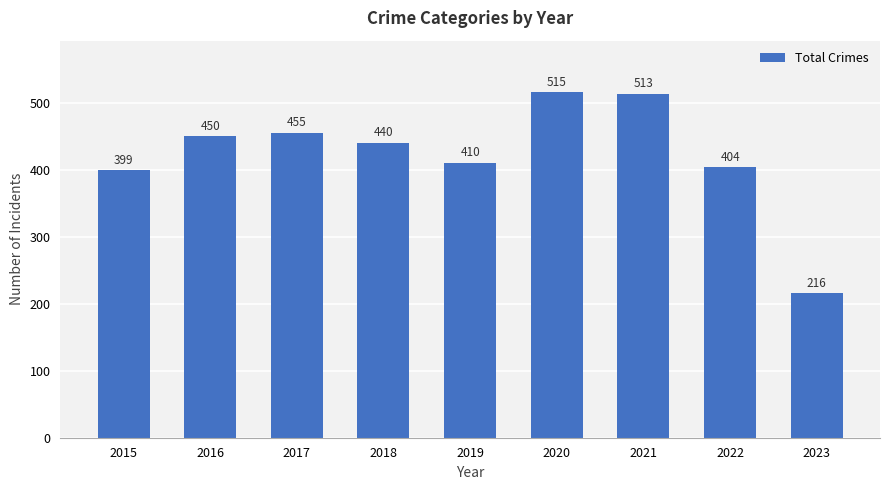

What is the change in value from 2018 to 2020?

+75